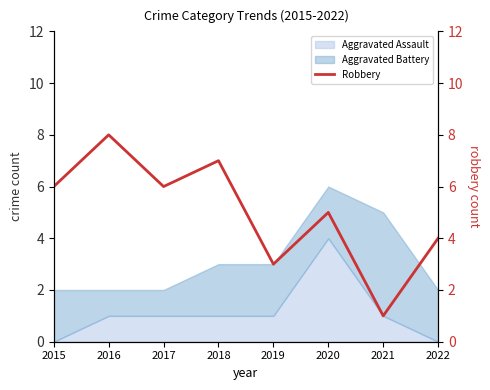

The value at 2021 is 1. True or false?

True